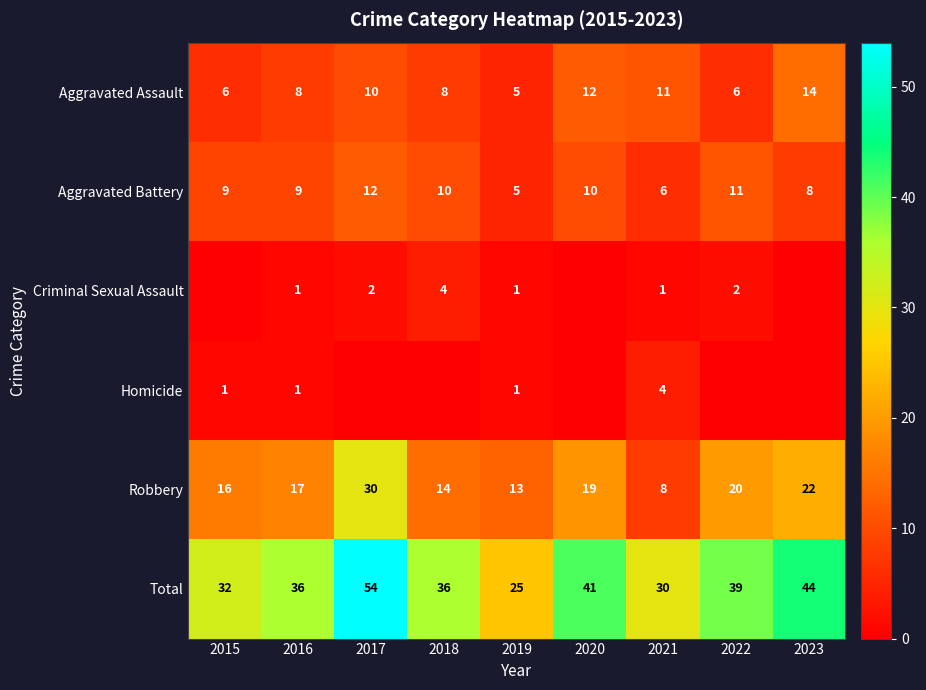

What is the sum of the Aggravated Battery values at 2019 and 2020?

15